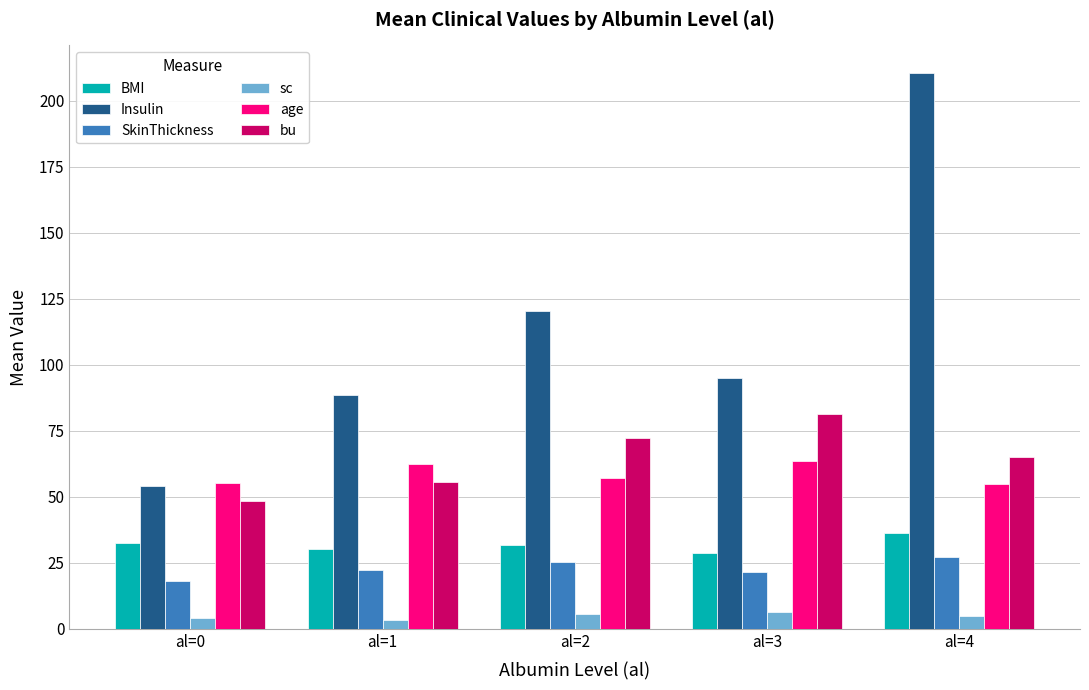

What is the smallest value displayed?

3.2